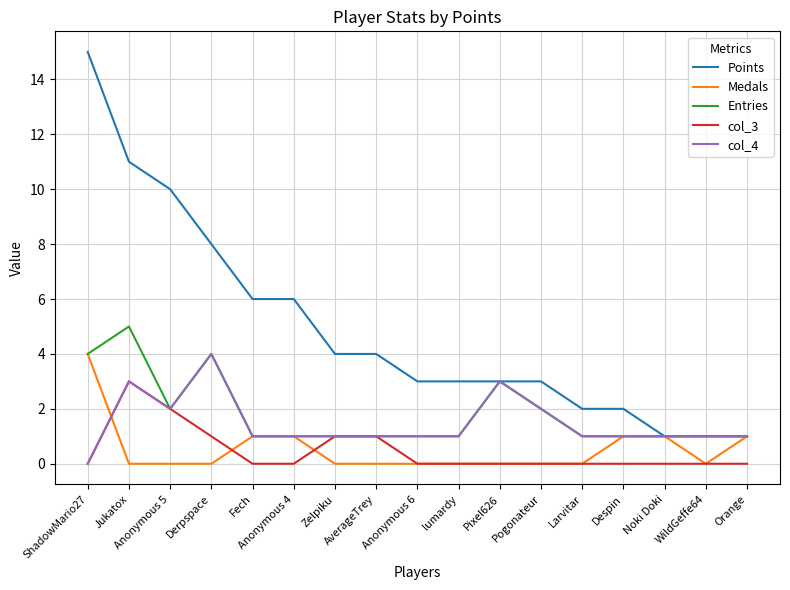

At which category does the chart reach its peak across all series?

ShadowMario27